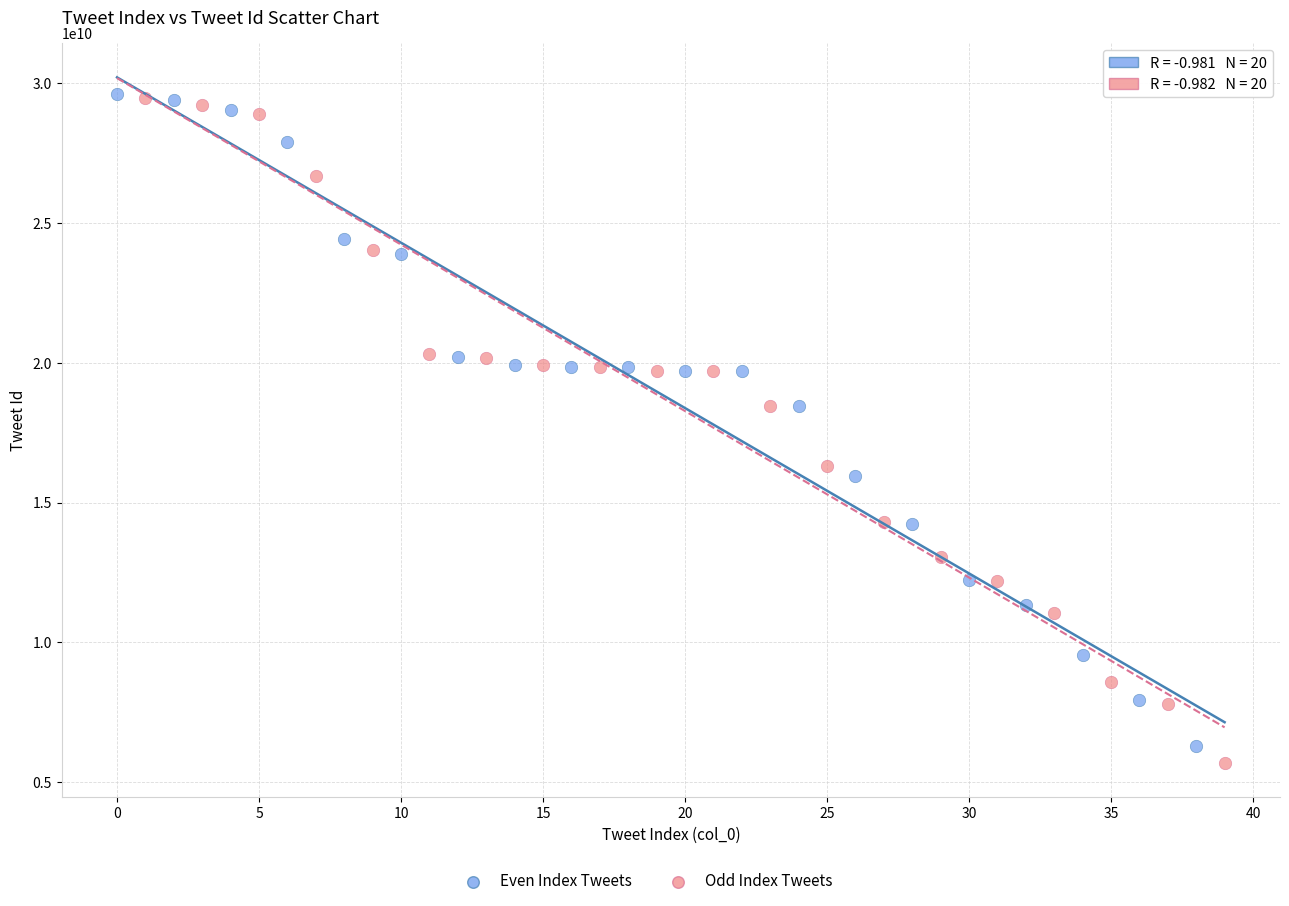

Which series has the widest spread of Y values?

Odd Index Tweets